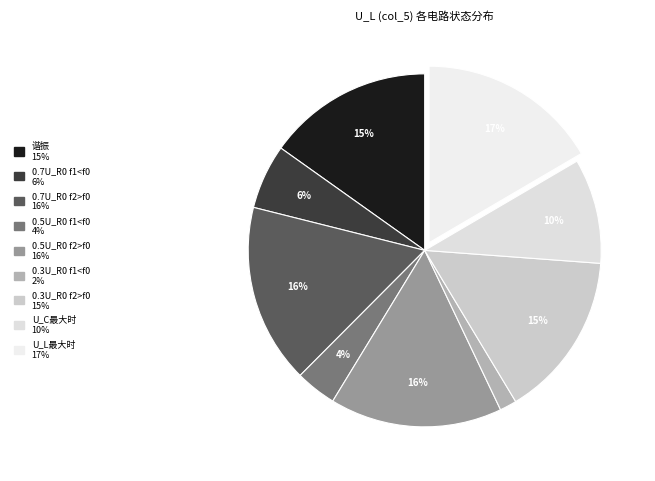

Count the number of slices in the pie.

9